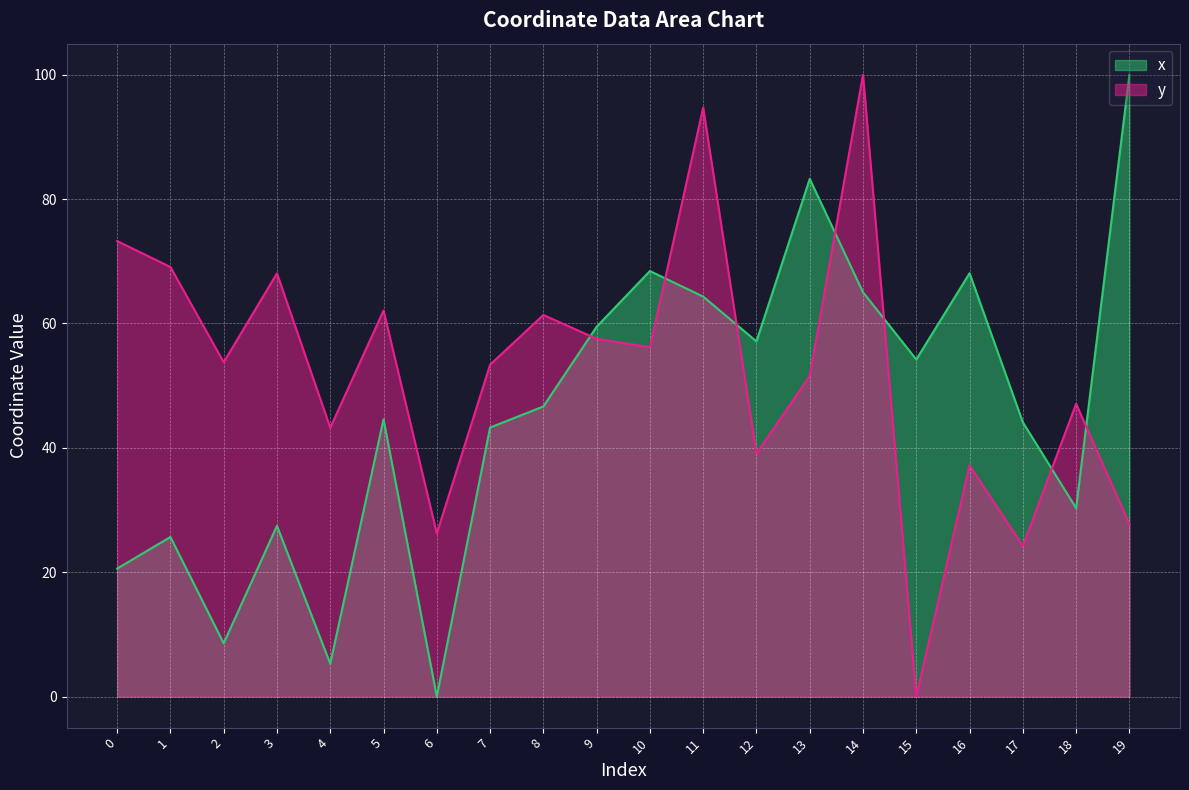

How many lines are shown in the chart?

2